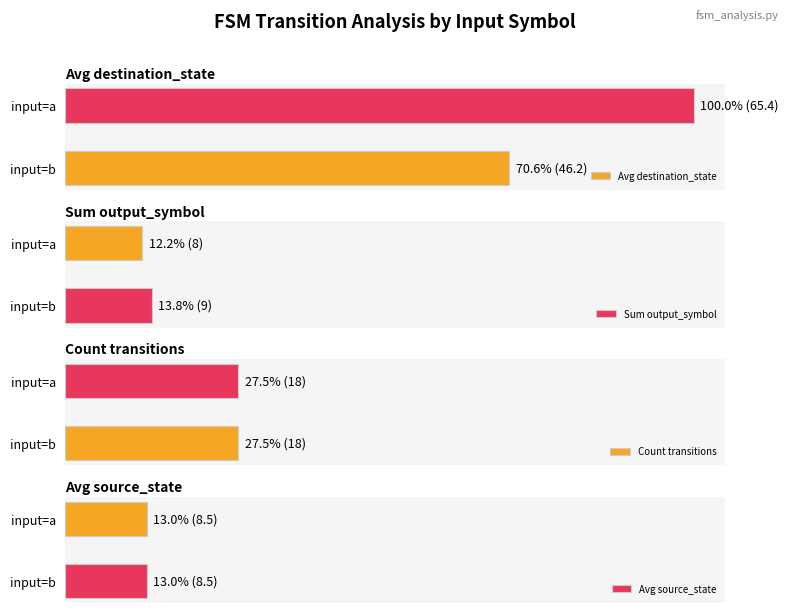

True or false: Count transitions has a value of 0.1 at 1.

False